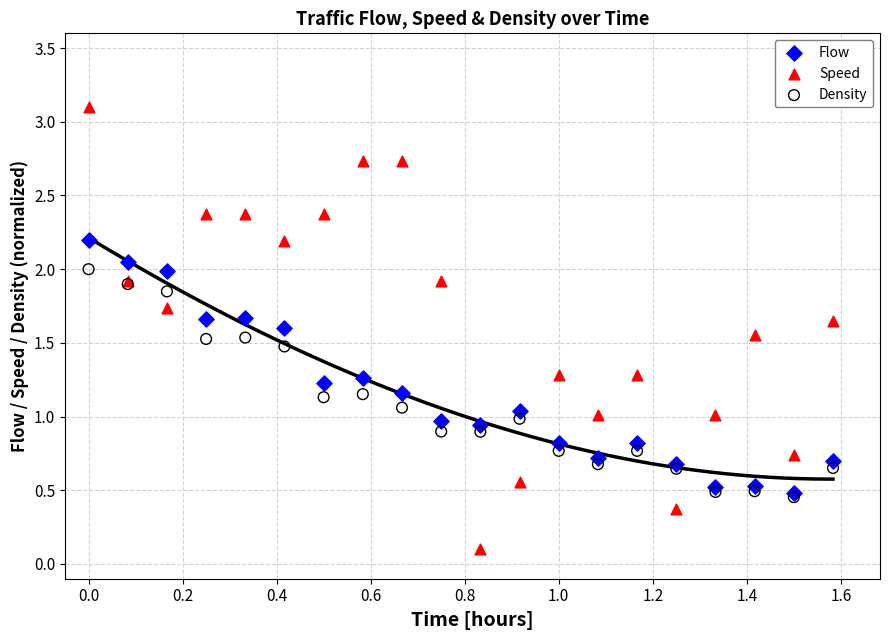

Which series reaches the maximum Y coordinate?

Speed